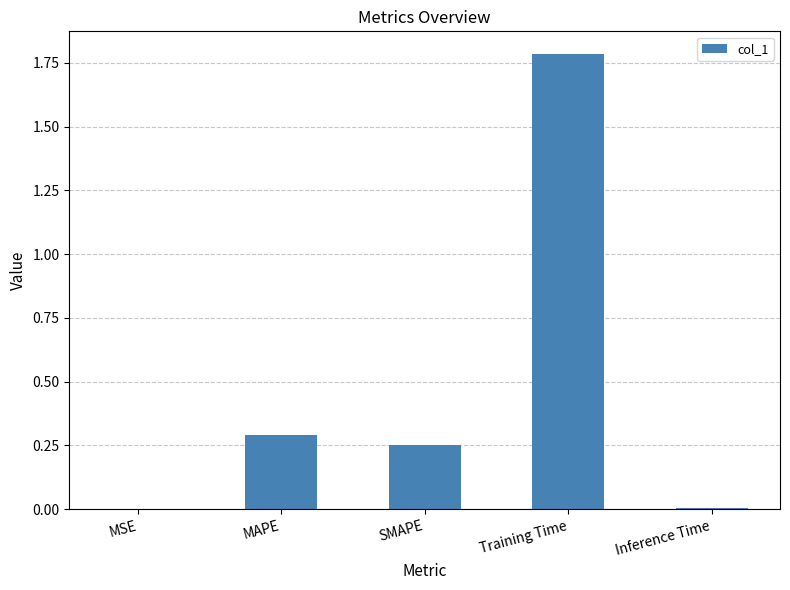

The chart shows a value of 0.1 at MAPE. True or false?

False